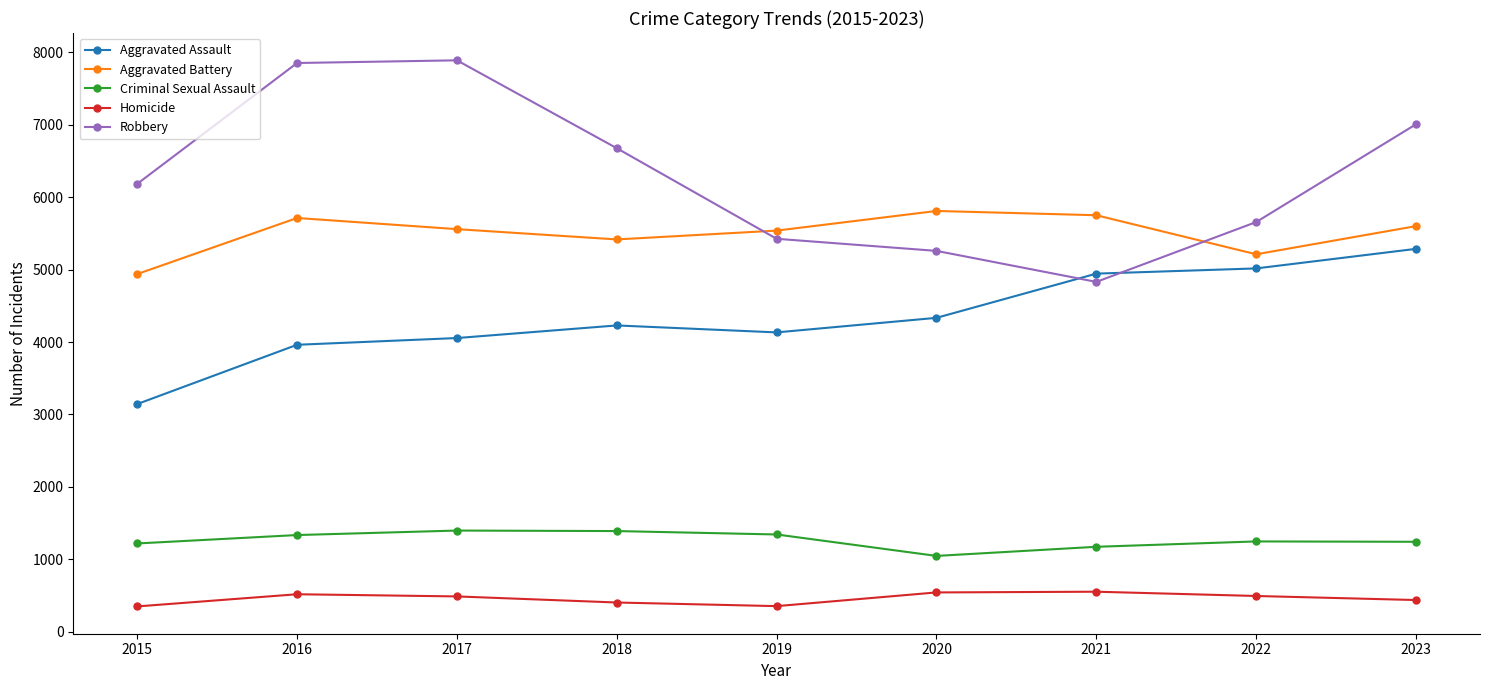

Which series has the largest range (max minus min)?

Robbery